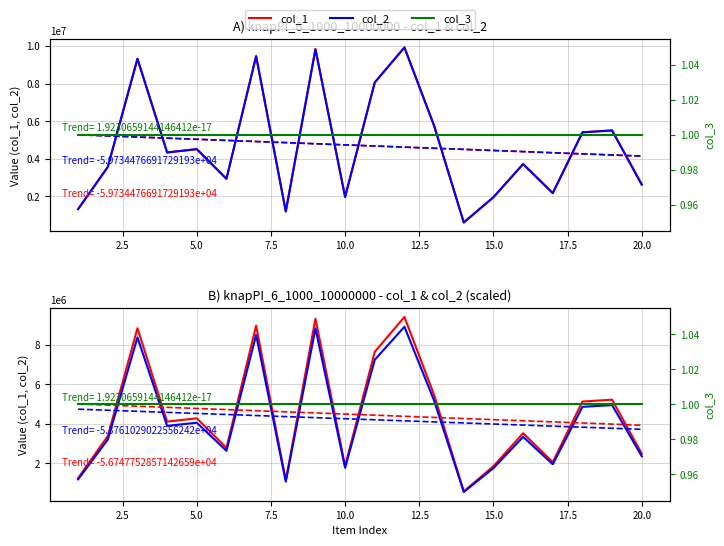

Between 5.0 and 20.0, which series saw the biggest shift?

col_1